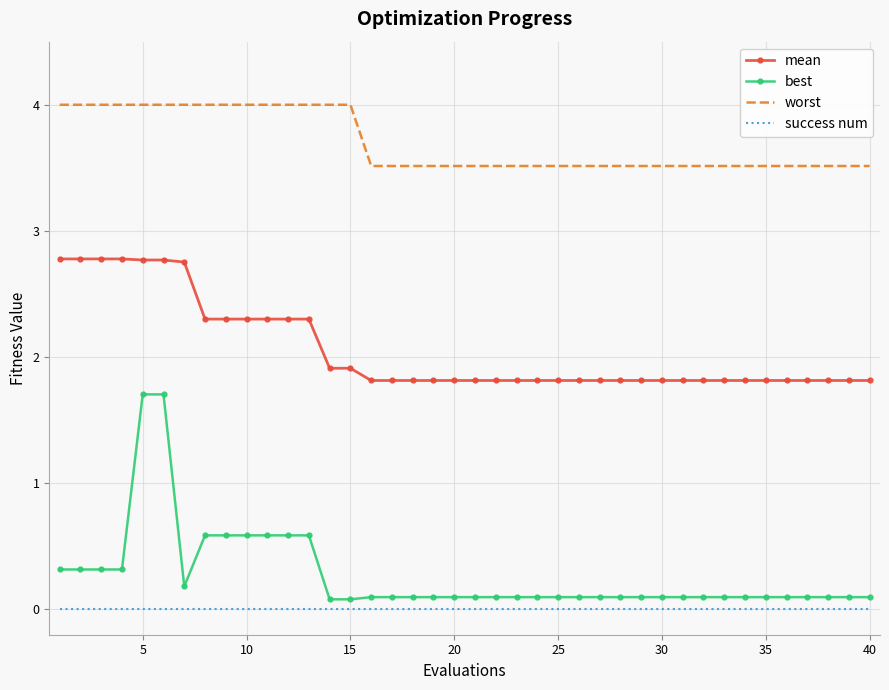

Reading right to left, extract all data points from this chart.

mean: 1.8	1.8	1.8	1.8	1.8	1.8	1.8	1.8	1.8	1.8	1.8	1.8	1.8	1.8	1.8	1.8	1.8	1.8	1.8	1.8	1.8	1.8	1.8	1.8	1.8	1.9	1.9	2.3	2.3	2.3	2.3	2.3	2.3	2.8	2.8	2.8	2.8	2.8	2.8	2.8
best: 0.1	0.1	0.1	0.1	0.1	0.1	0.1	0.1	0.1	0.1	0.1	0.1	0.1	0.1	0.1	0.1	0.1	0.1	0.1	0.1	0.1	0.1	0.1	0.1	0.1	0.1	0.1	0.6	0.6	0.6	0.6	0.6	0.6	0.2	1.7	1.7	0.3	0.3	0.3	0.3
worst: 3.5	3.5	3.5	3.5	3.5	3.5	3.5	3.5	3.5	3.5	3.5	3.5	3.5	3.5	3.5	3.5	3.5	3.5	3.5	3.5	3.5	3.5	3.5	3.5	3.5	4.0	4.0	4.0	4.0	4.0	4.0	4.0	4.0	4.0	4.0	4.0	4.0	4.0	4.0	4.0
success num: 0.0	0.0	0.0	0.0	0.0	0.0	0.0	0.0	0.0	0.0	0.0	0.0	0.0	0.0	0.0	0.0	0.0	0.0	0.0	0.0	0.0	0.0	0.0	0.0	0.0	0.0	0.0	0.0	0.0	0.0	0.0	0.0	0.0	0.0	0.0	0.0	0.0	0.0	0.0	0.0